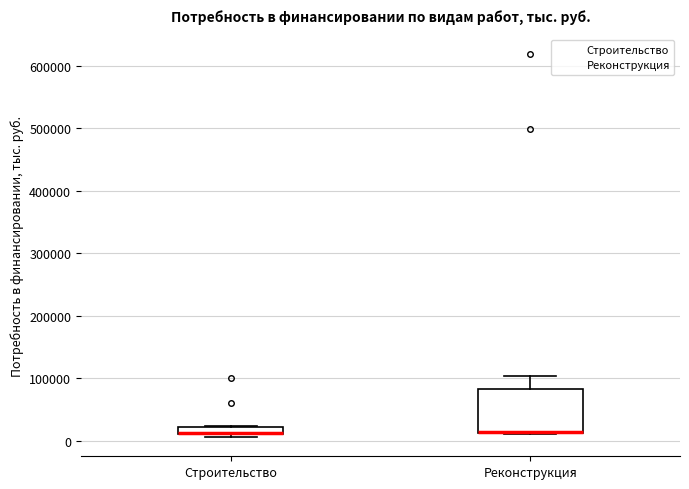

Comparing the boxes themselves (not the whiskers), which one is the tallest?

Реконструкция